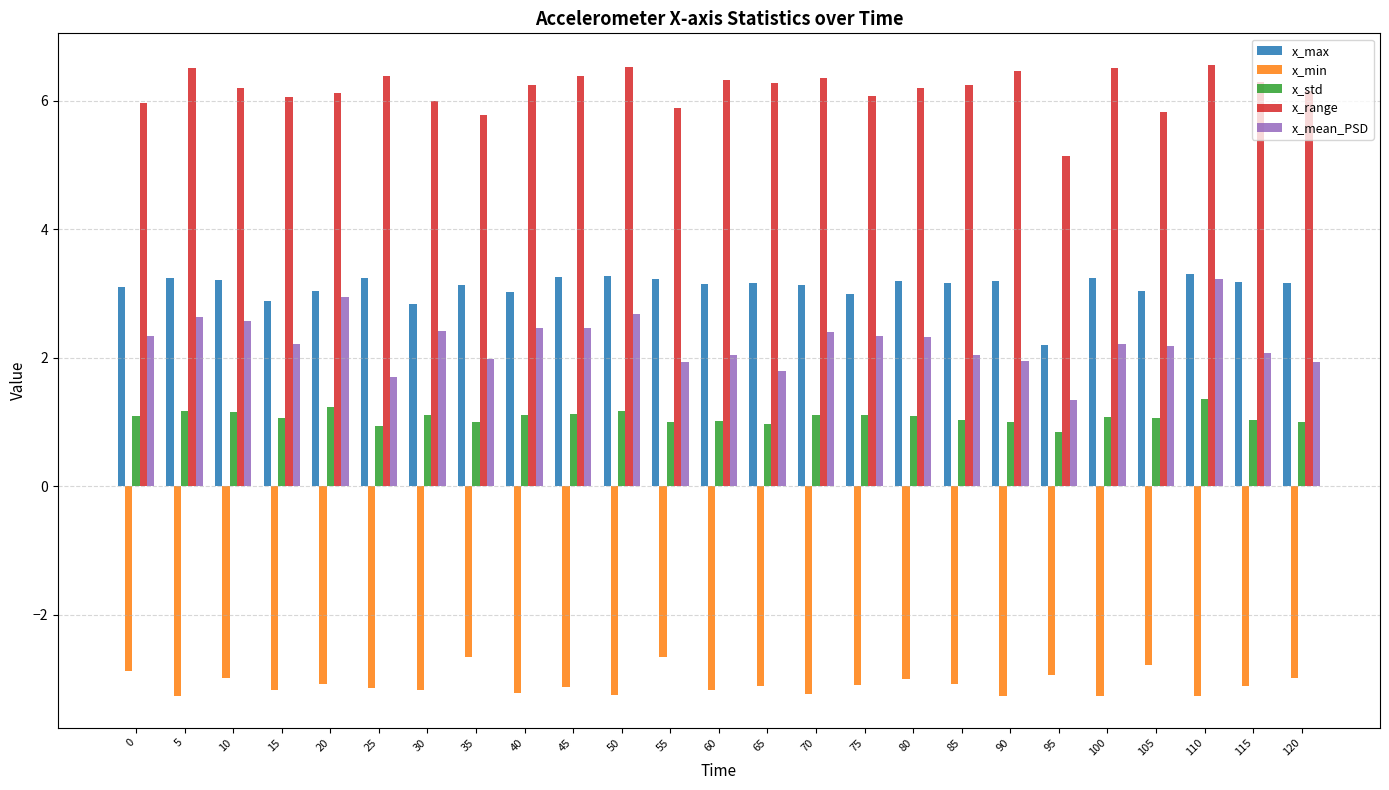

At how many categories does at least one series exceed 0?

25